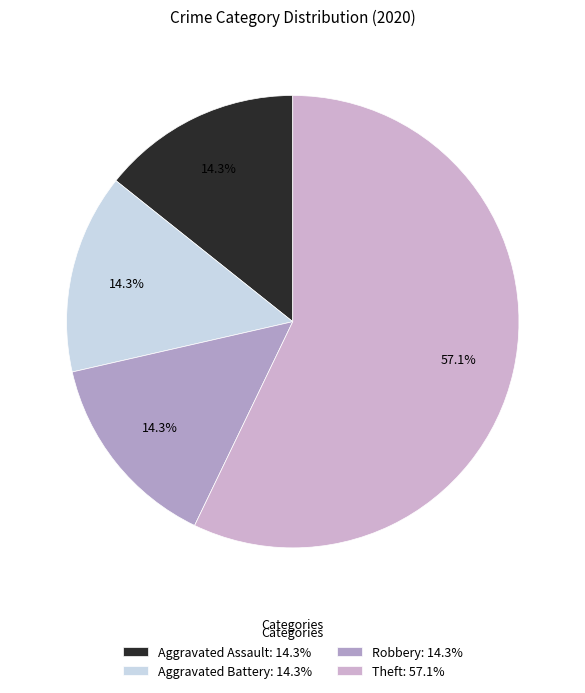

Which has a higher value, Aggravated Assault or Robbery?

Aggravated Assault